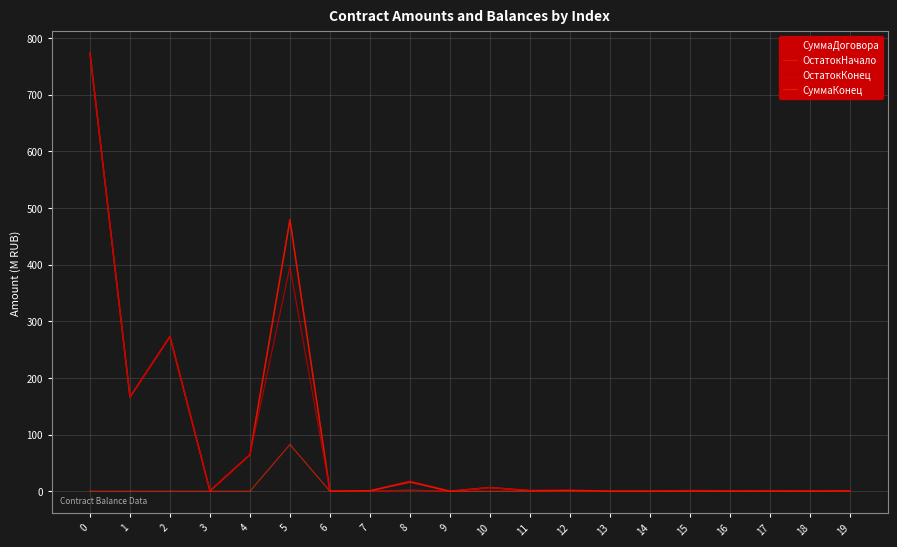

Does the chart have visible grid lines?

Yes